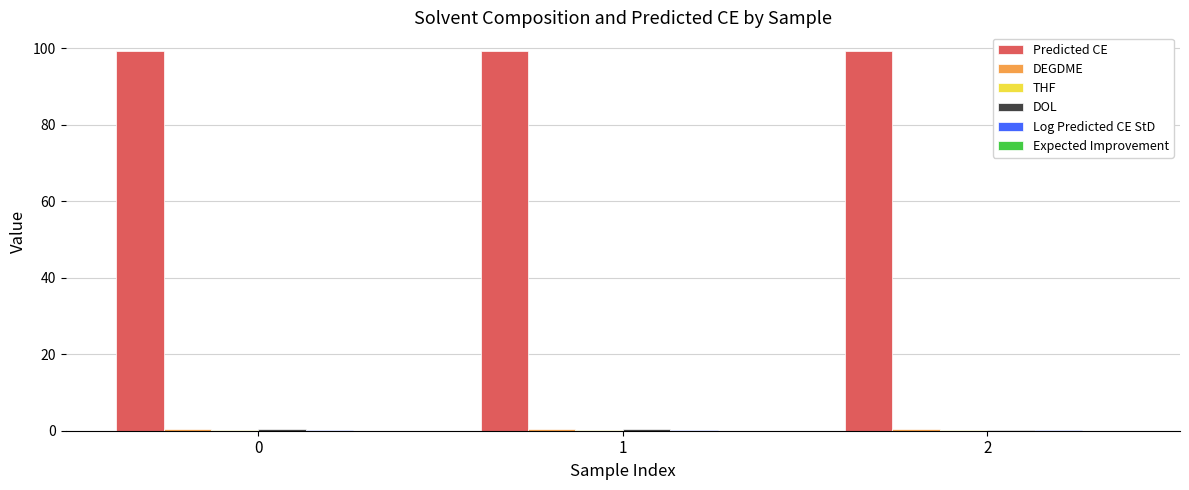

Which series has the largest total across all categories?

Predicted CE